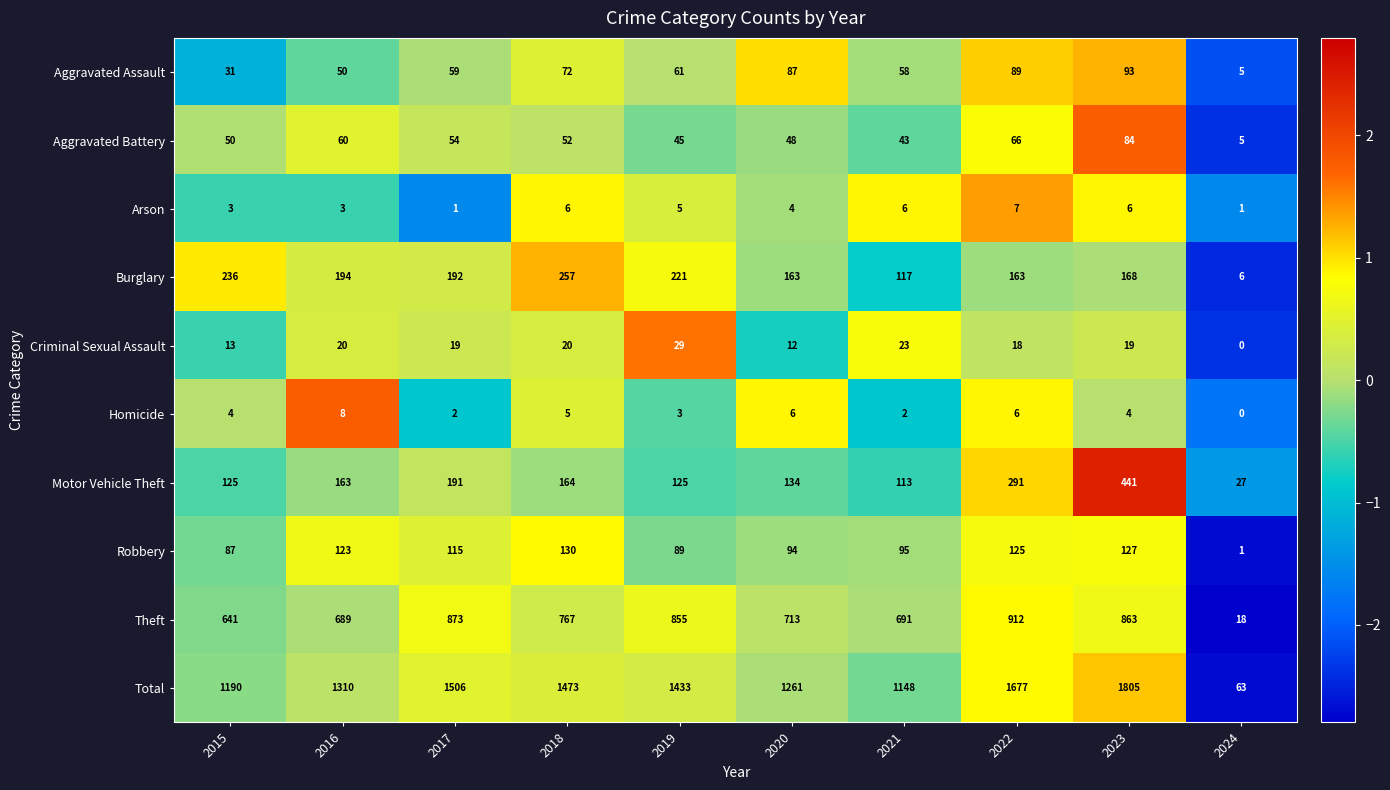

The Homicide series shows 4 at 2015. True or false?

True